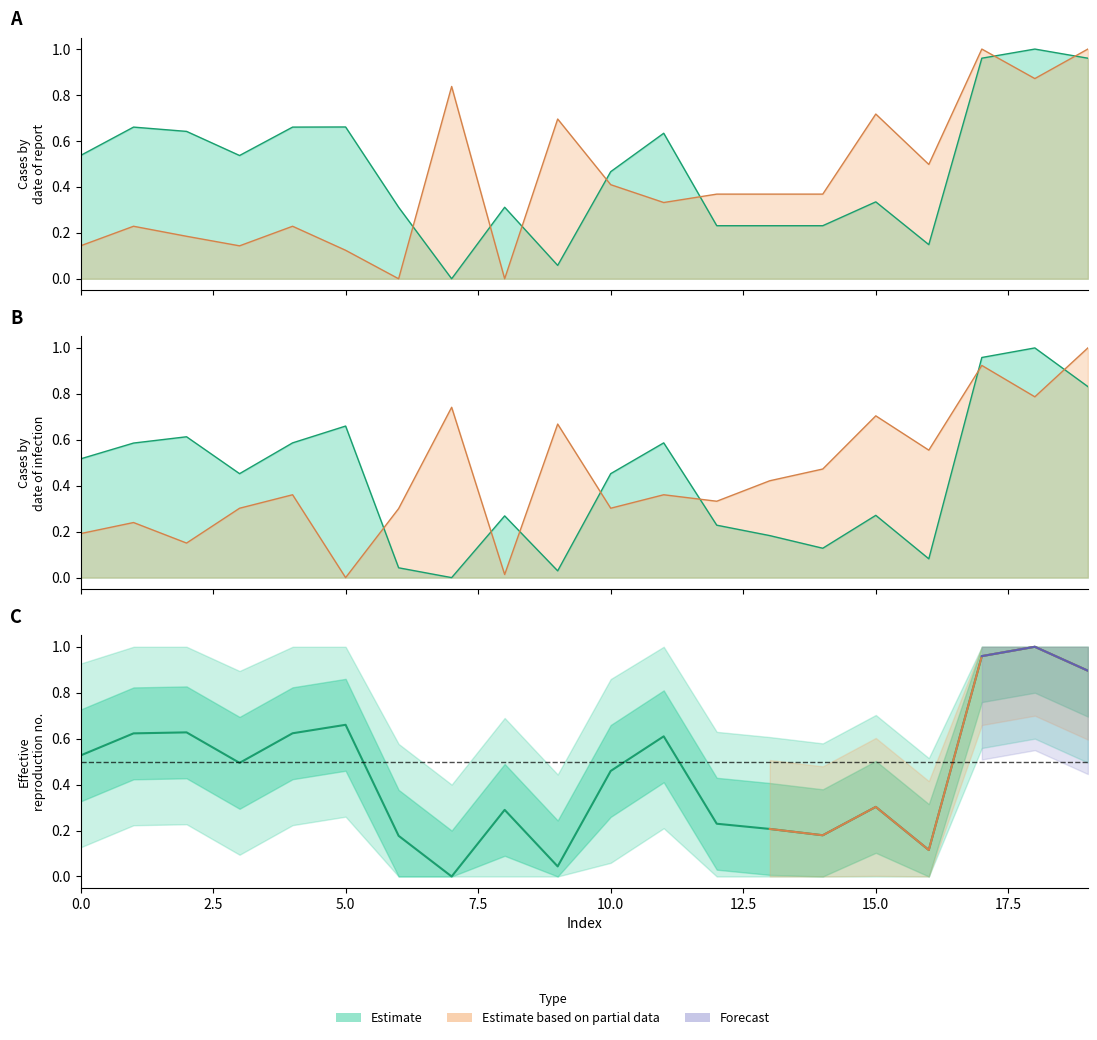

The value of x0 at 11 is 0.1. True or false?

False